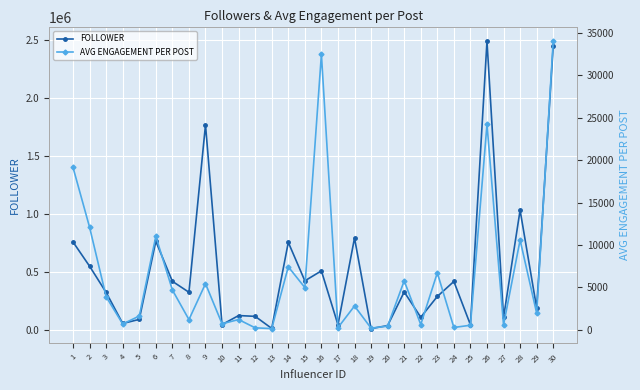

Where is the first local minimum for FOLLOWER?

4